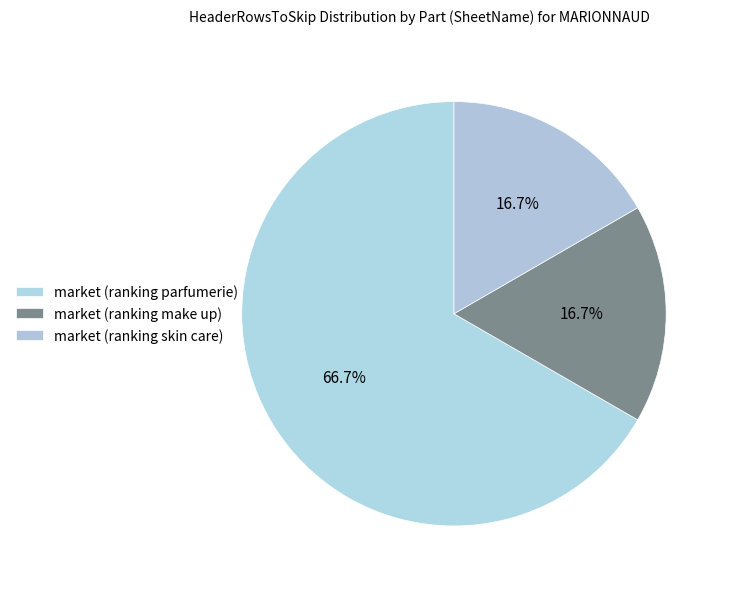

Count the number of slices in the pie.

3